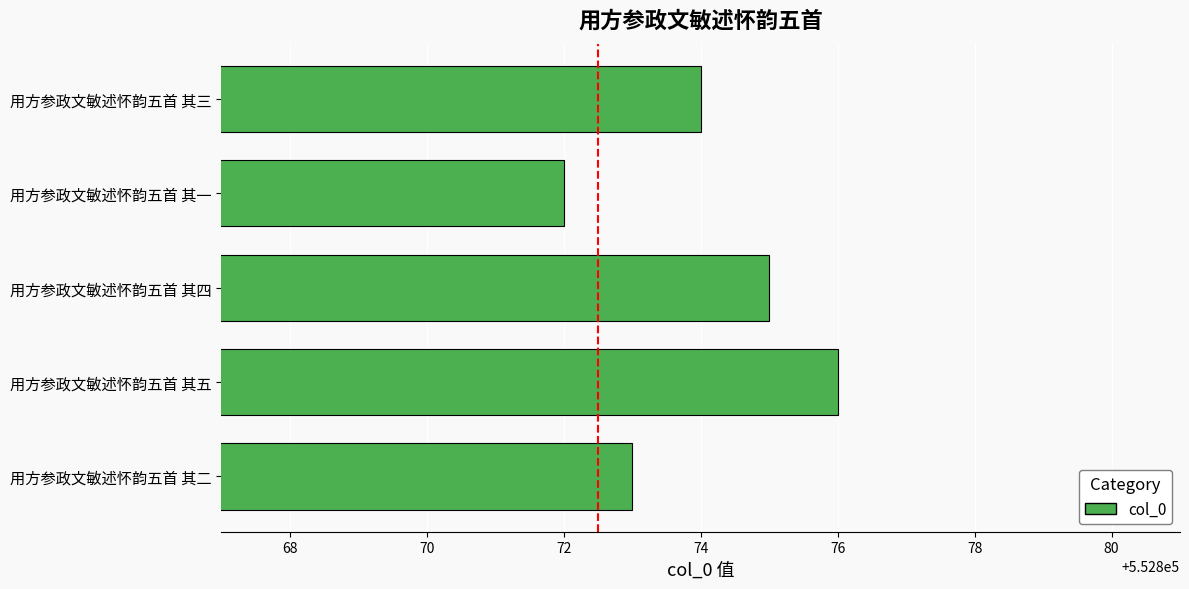

What is the average value?

552874